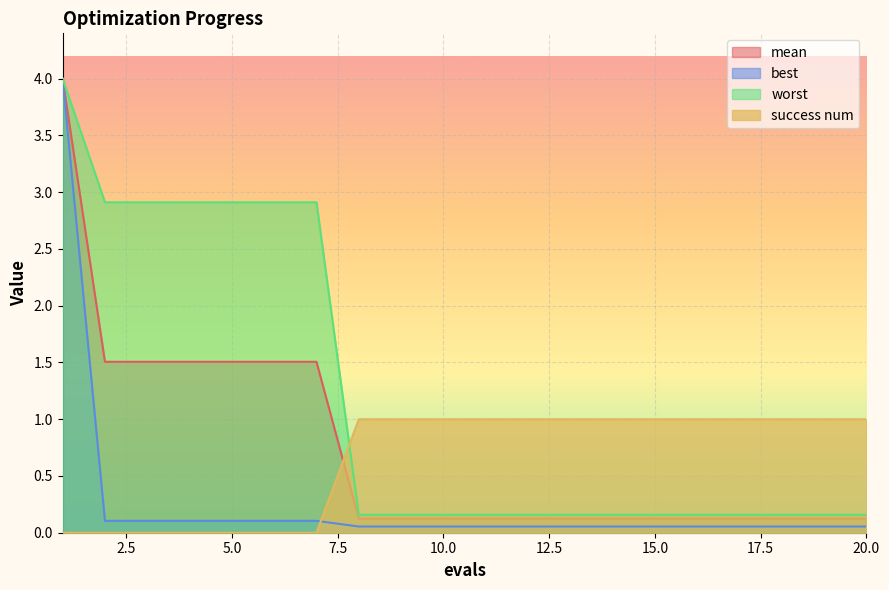

Reading left to right, list all the values displayed in this chart.

mean: 4.0	1.5	1.5	1.5	1.5	1.5	1.5	0.1	0.1	0.1	0.1	0.1	0.1	0.1	0.1	0.1	0.1	0.1	0.1	0.1
best: 4.0	0.1	0.1	0.1	0.1	0.1	0.1	0.1	0.1	0.1	0.1	0.1	0.1	0.1	0.1	0.1	0.1	0.1	0.1	0.1
worst: 4.0	2.9	2.9	2.9	2.9	2.9	2.9	0.2	0.2	0.2	0.2	0.2	0.2	0.2	0.2	0.2	0.2	0.2	0.2	0.2
success num: 0.0	0.0	0.0	0.0	0.0	0.0	0.0	1.0	1.0	1.0	1.0	1.0	1.0	1.0	1.0	1.0	1.0	1.0	1.0	1.0